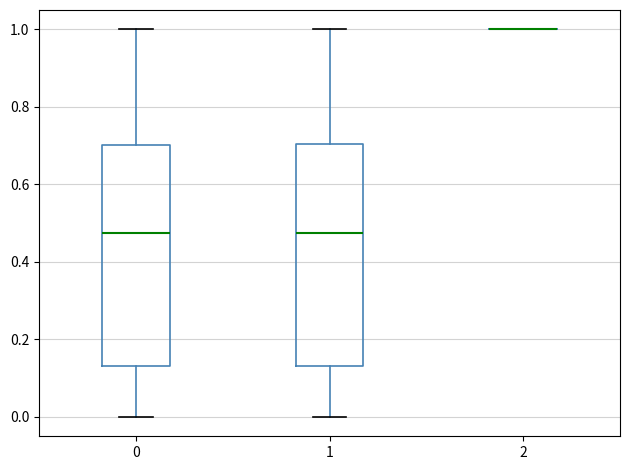

Where does the lower whisker of the box at x = 1 end on the y-axis? The values are not printed on the chart, so give them approximately, as read against the axis.

0.00